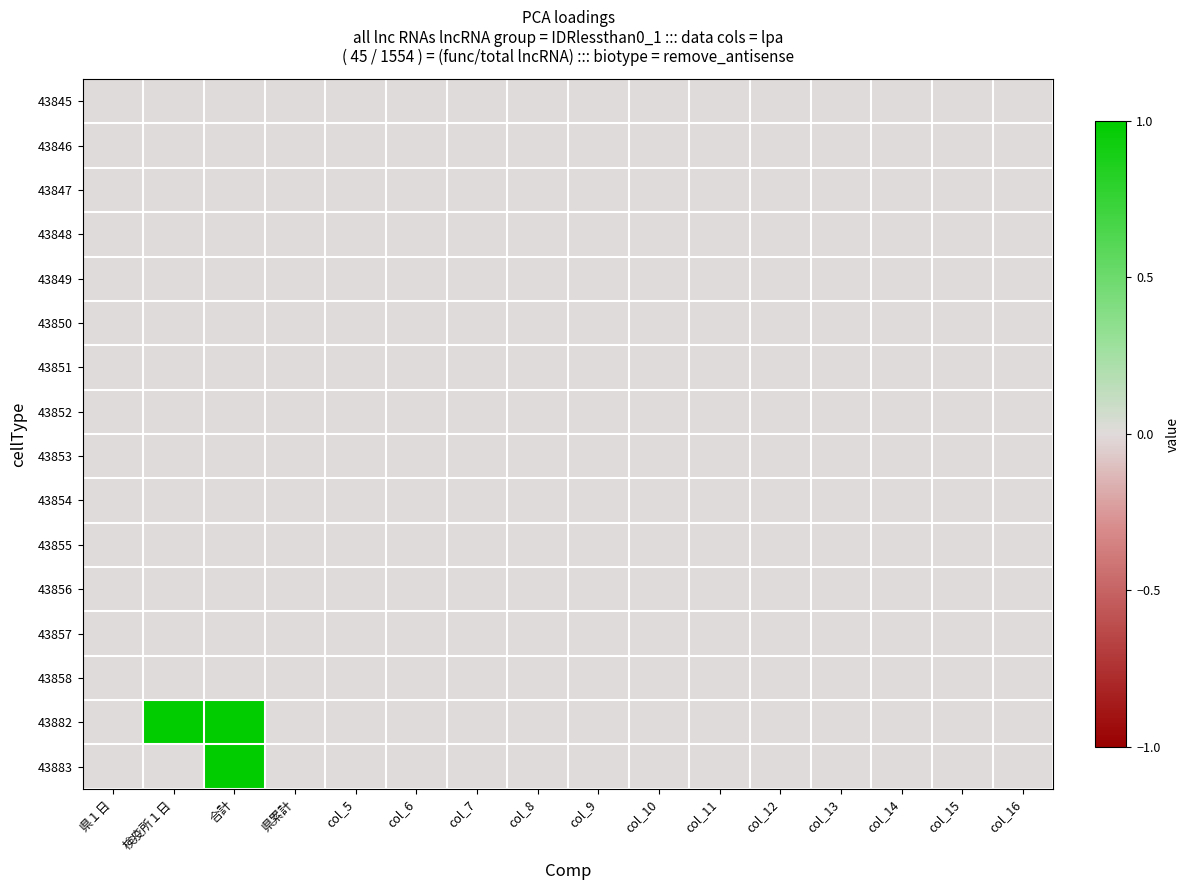

Between 県累計 and col_6, which series saw the biggest shift?

43845